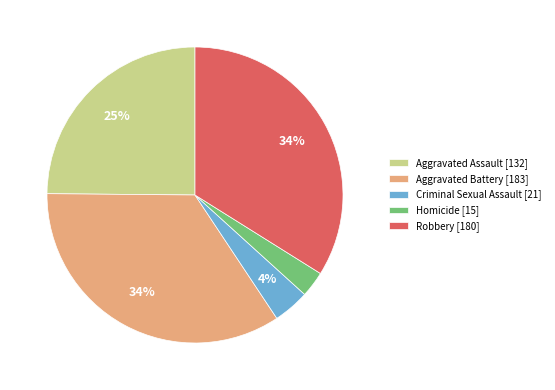

To the nearest percent, what portion does Robbery represent?

34%